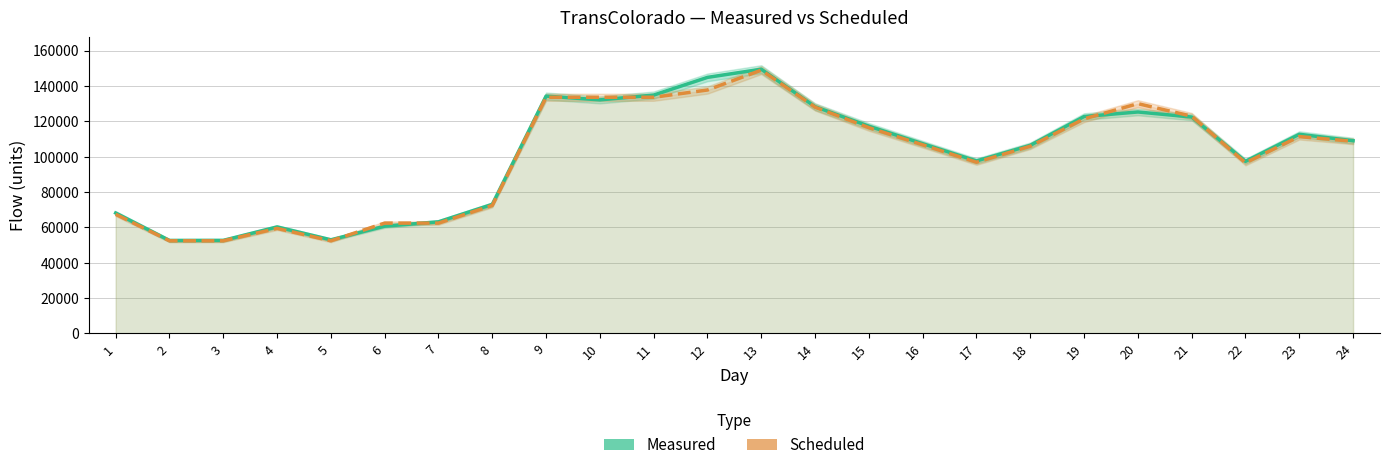

Is it true that Measured equals 55965 at 14?

False